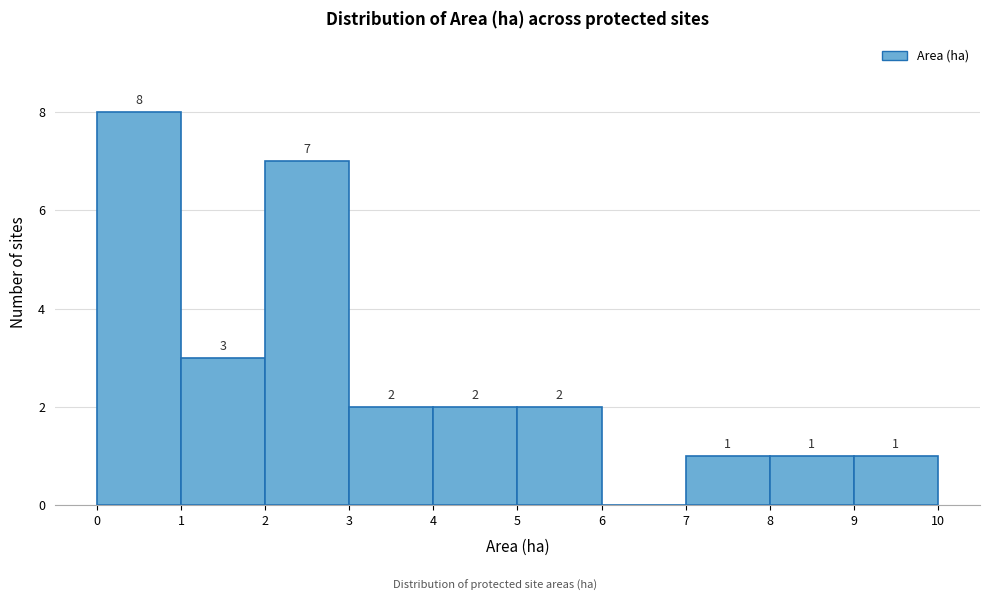

Over which range of the x-axis is the bar tallest?

0 to 1